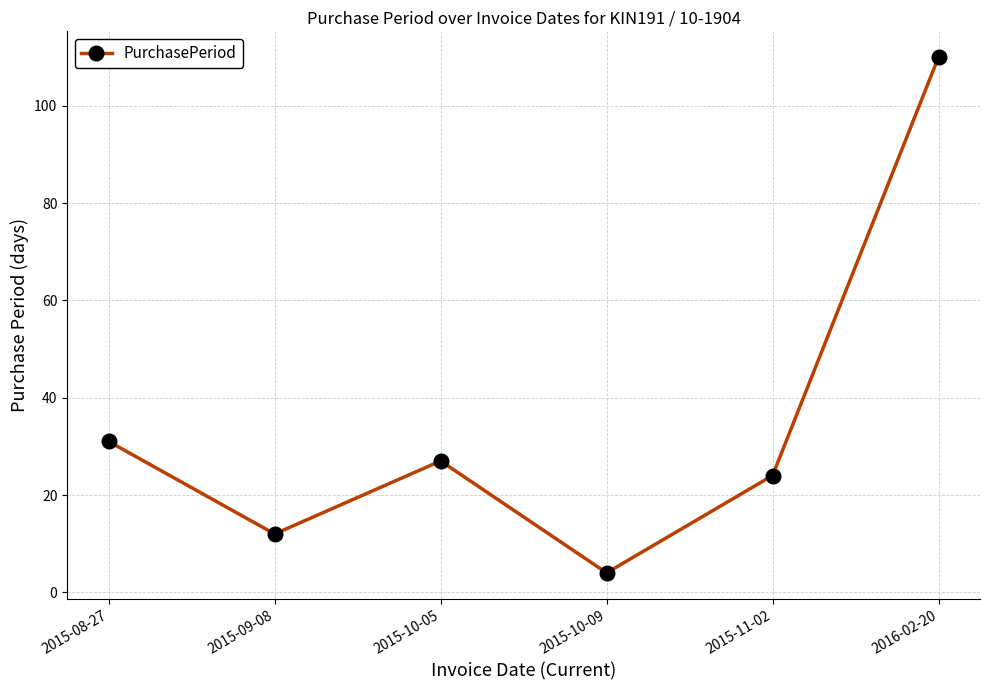

What is the greatest value displayed?

110